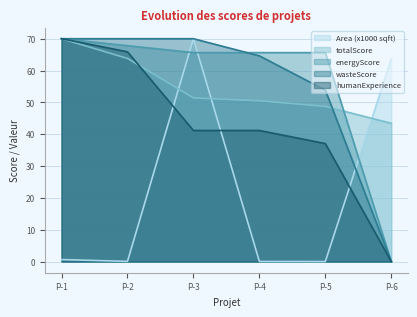

Reading left to right, what are all the values shown in this chart?

Area (x1000 sqft): 0.6	0.1	70.0	0.0	0.0	63.6
totalScore: 70.0	63.8	51.4	50.5	48.7	43.4
energyScore: 70.0	67.8	65.6	65.6	65.6	0.0
wasteScore: 70.0	70.0	70.0	64.6	53.8	0.0
humanExperience: 70.0	65.9	41.2	41.2	37.1	0.0